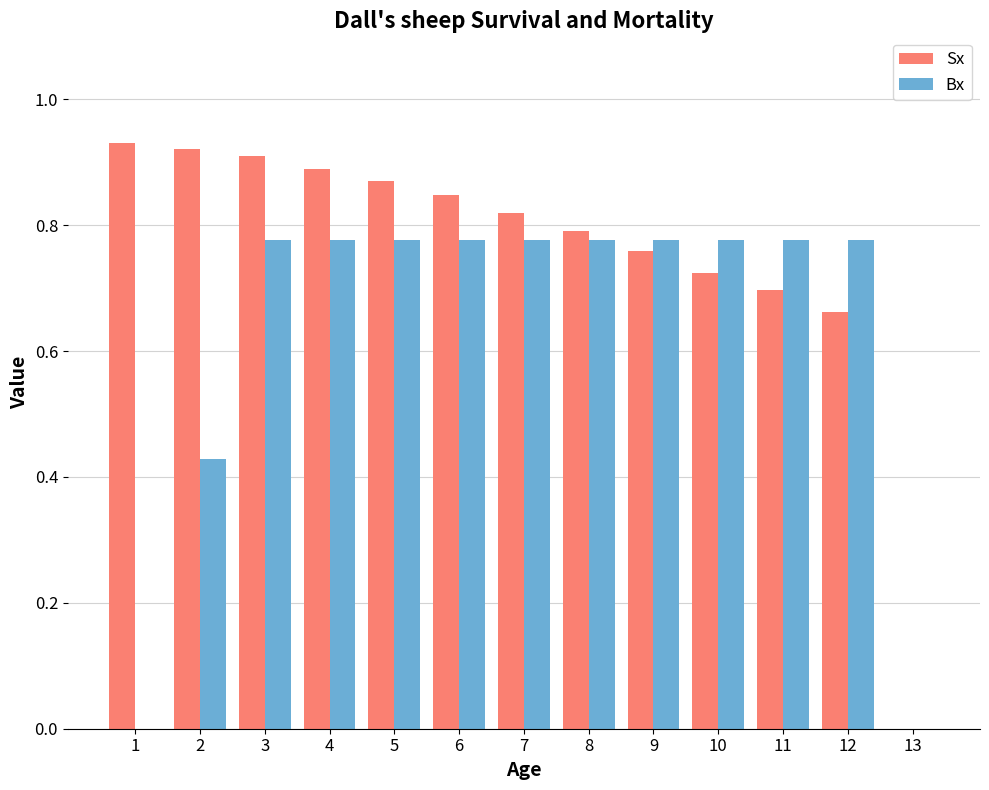

Is it true that Sx equals 0.8 at 7?

True